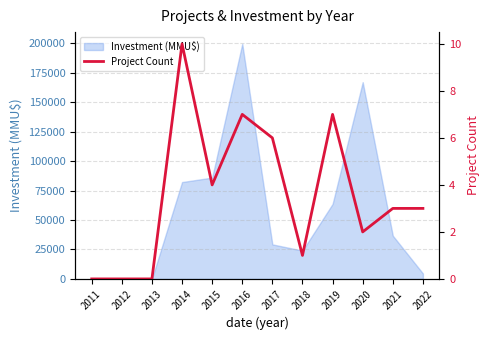

Between 2020 and 2011, which is larger?

2020